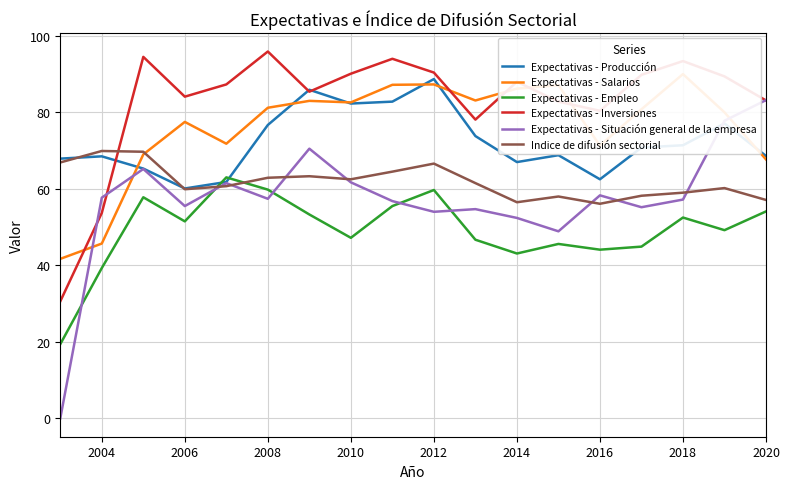

What is the average value of the Expectativas - Situación general de la empresa series?

57.1